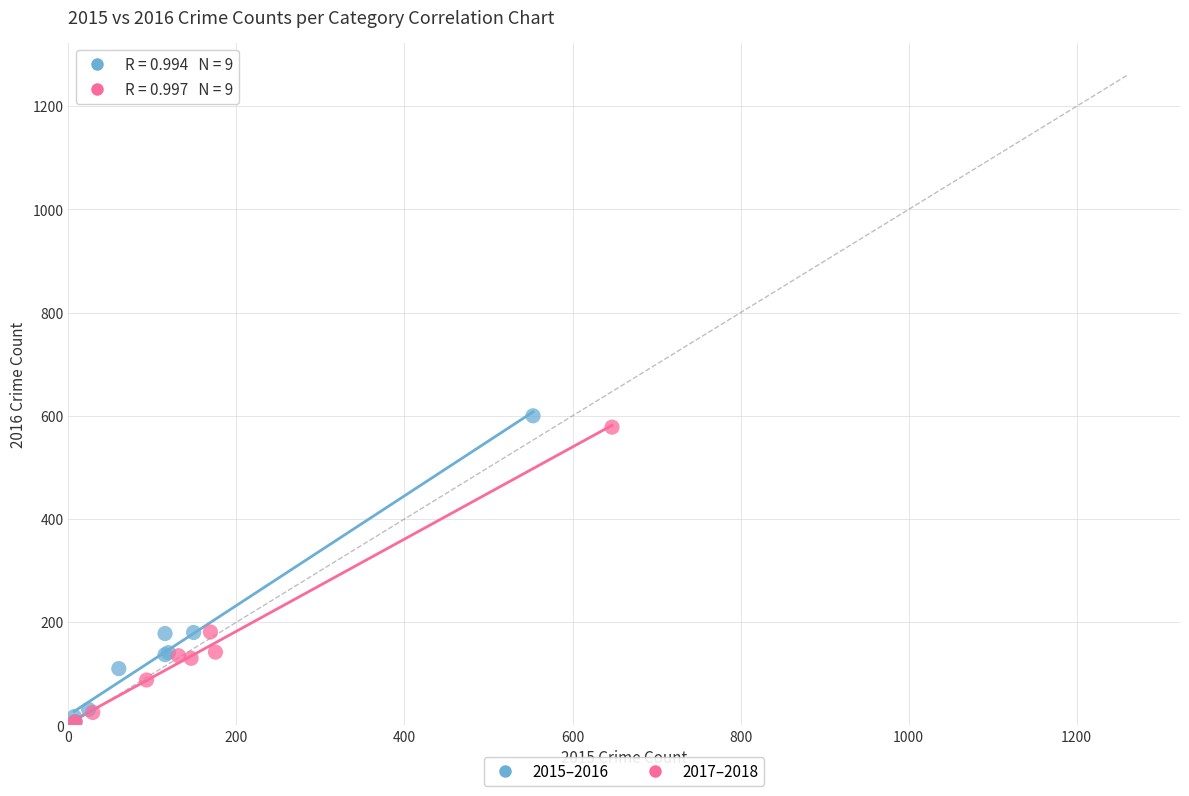

Which series has the widest spread of Y values?

2015–2016